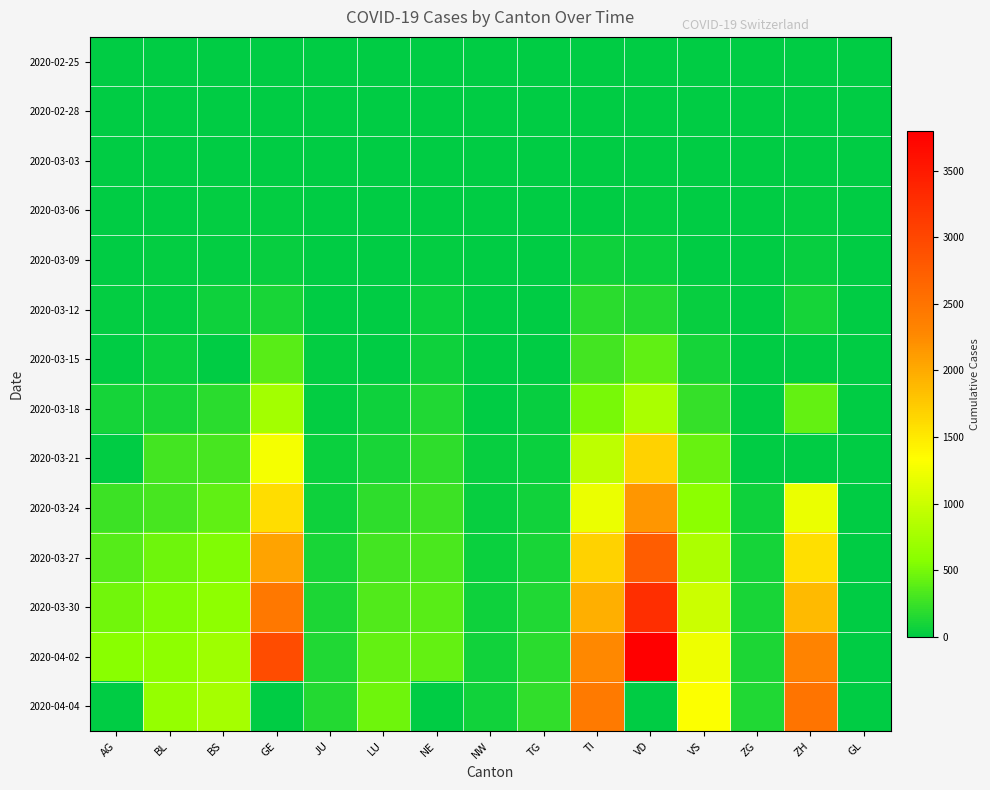

List the series in order of their peak value, lowest first.

2020-02-25, 2020-02-28, 2020-03-03, 2020-03-06, 2020-03-09, 2020-03-12, 2020-03-15, 2020-03-18, 2020-03-21, 2020-03-24, 2020-04-04, 2020-03-27, 2020-03-30, 2020-04-02